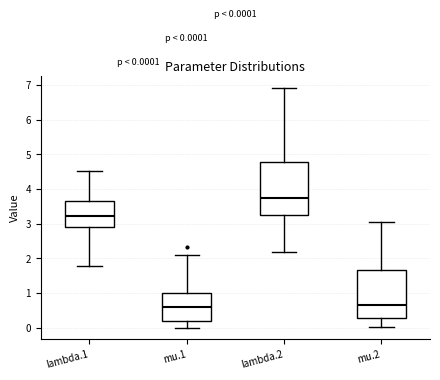

Which box is the tallest, from its lower edge to its upper edge?

lambda.2